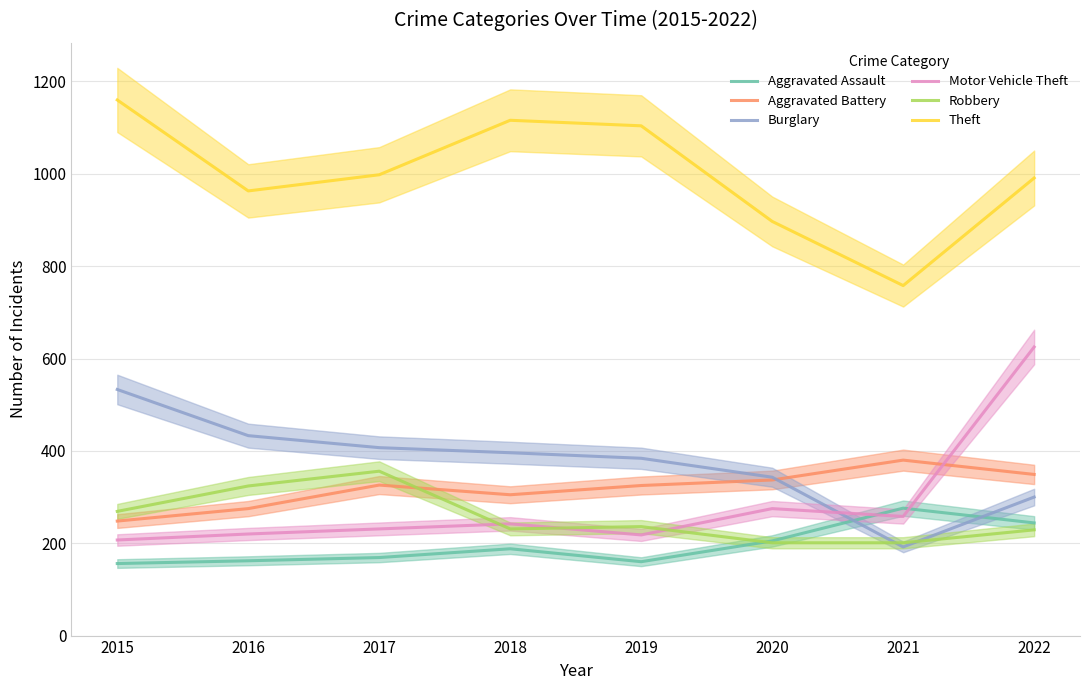

The value of Aggravated Battery at 2020 is 337. True or false?

True